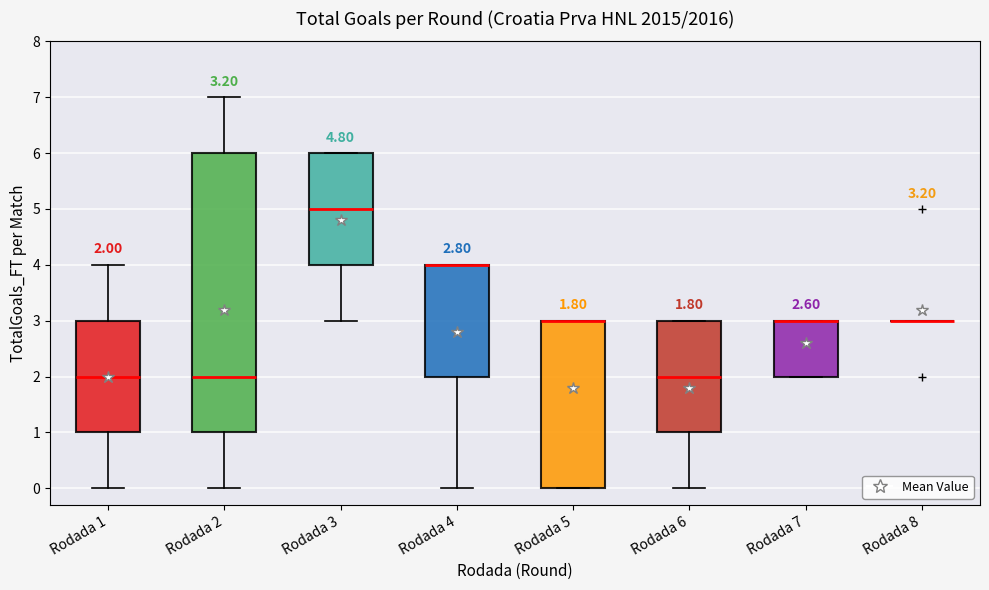

Which box is the tallest, from its lower edge to its upper edge?

Rodada 2